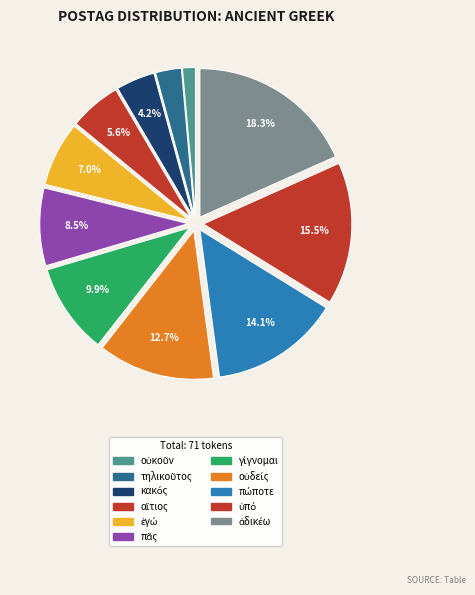

Between αἴτιος and ἐγώ, which is larger?

ἐγώ